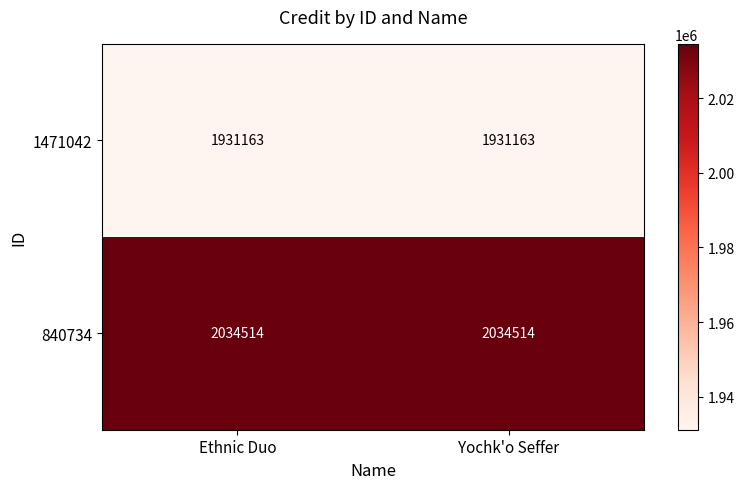

At how many categories does at least one series exceed 2020143?

2